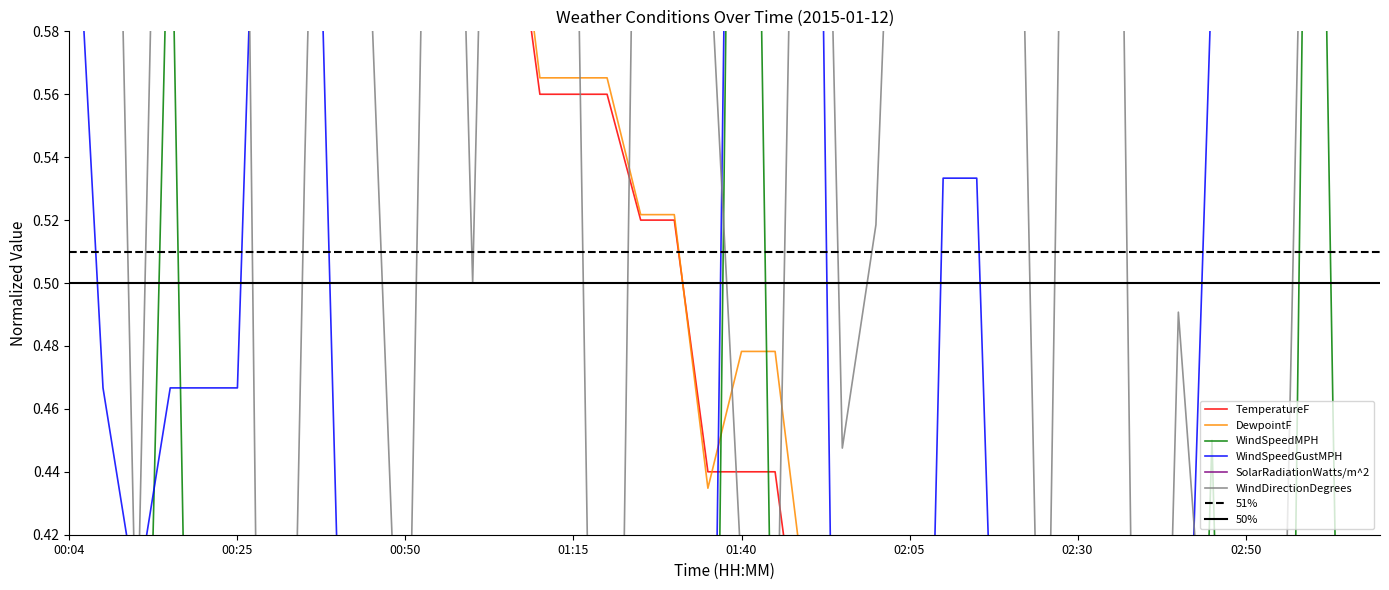

At which label does WindSpeedMPH reach its minimum?

00:04